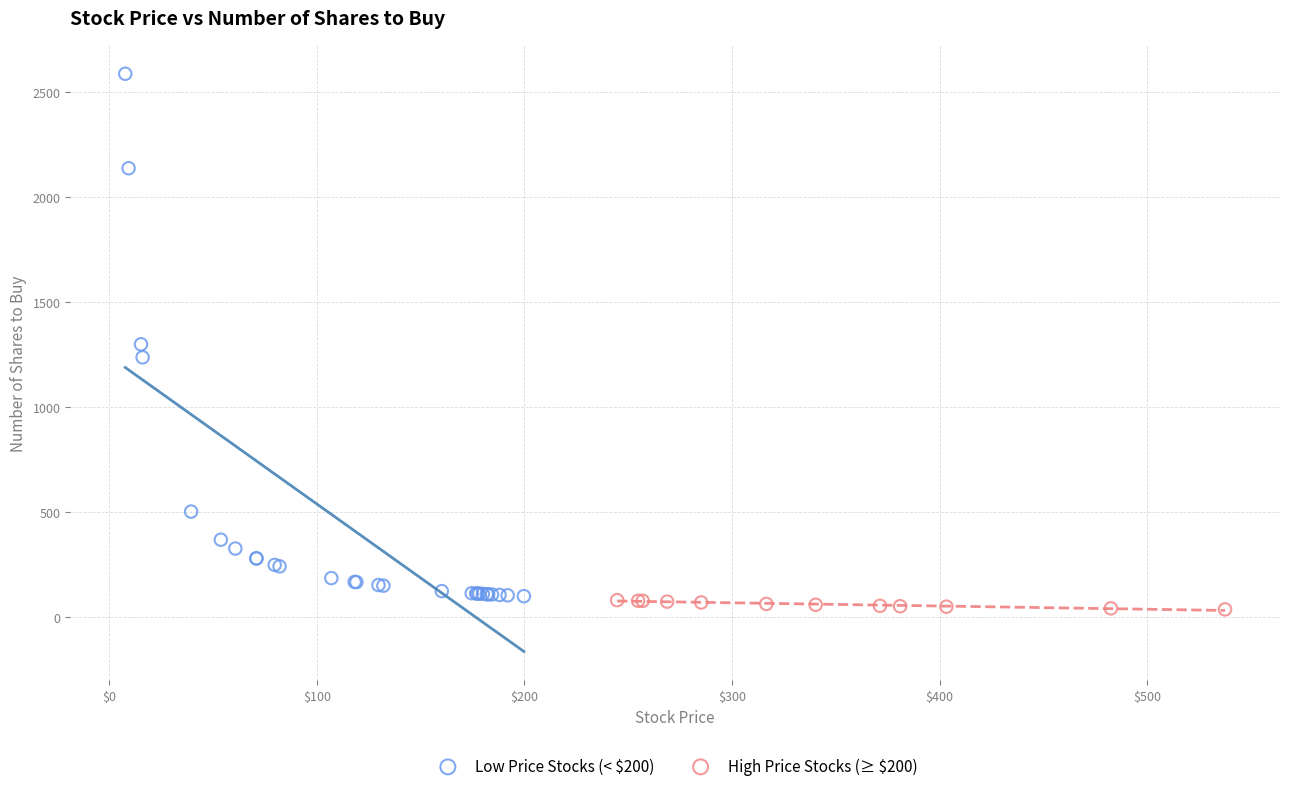

Which series contains the highest Y value?

Low Price Stocks (< $200)